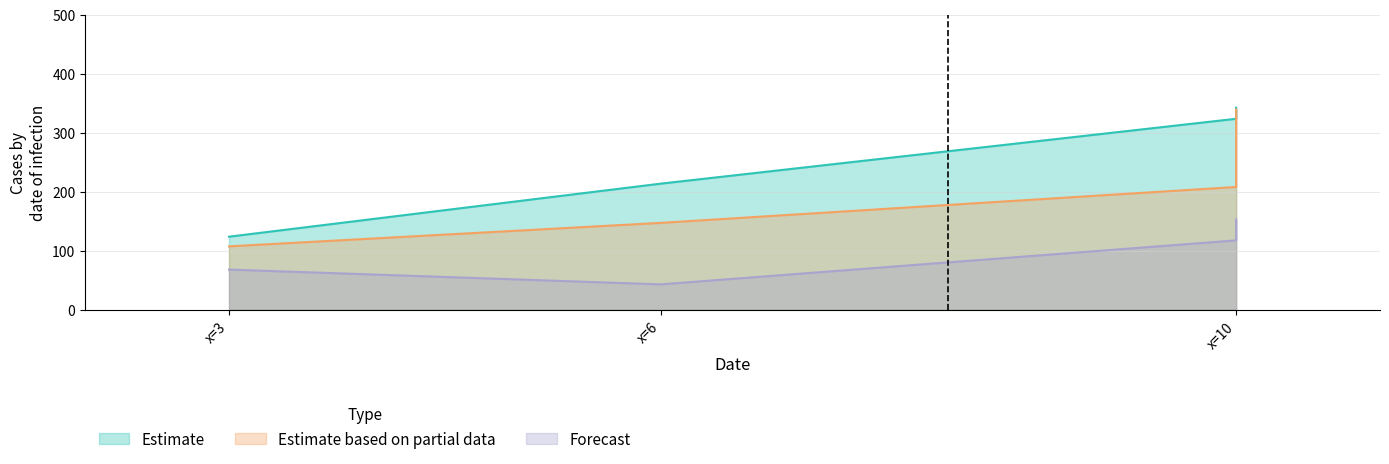

The value of col_1 at col_3 is 71.9. True or false?

False